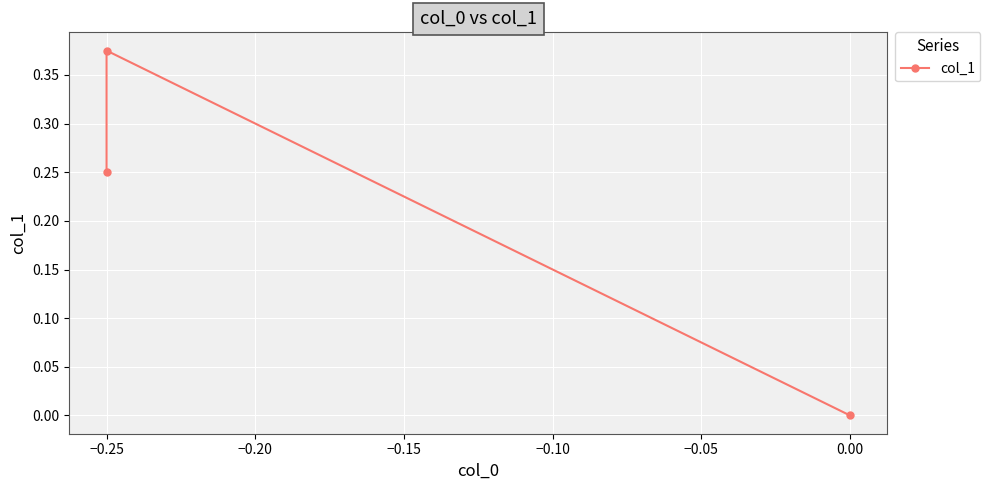

What is the difference between the maximum and minimum values?

0.4